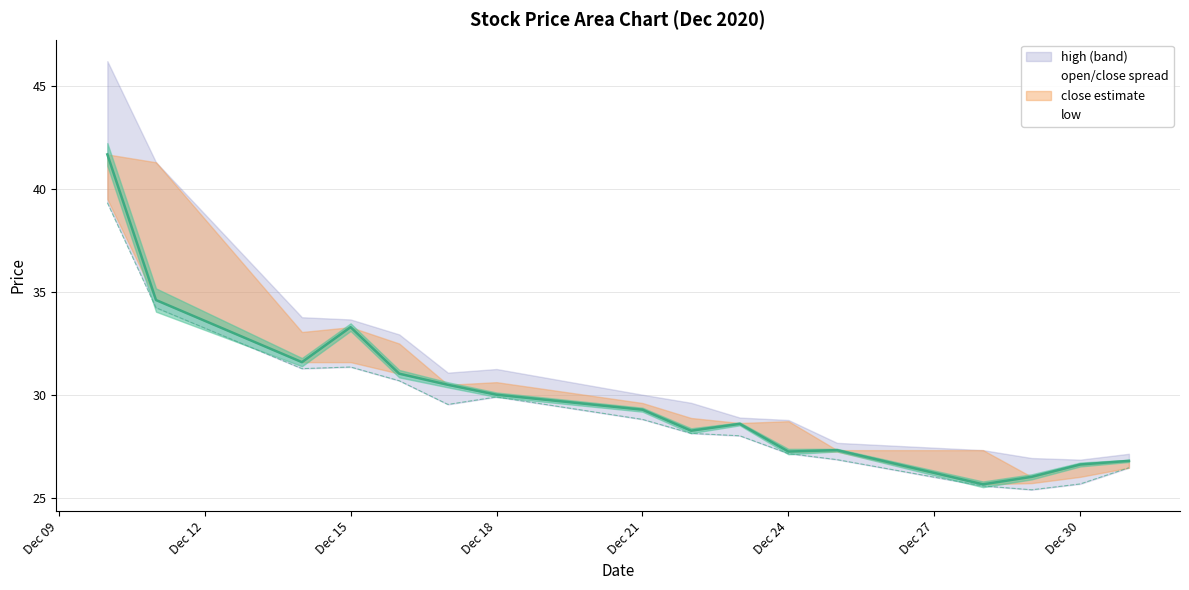

True or false: the data shows 19.1 at Dec 15.

False